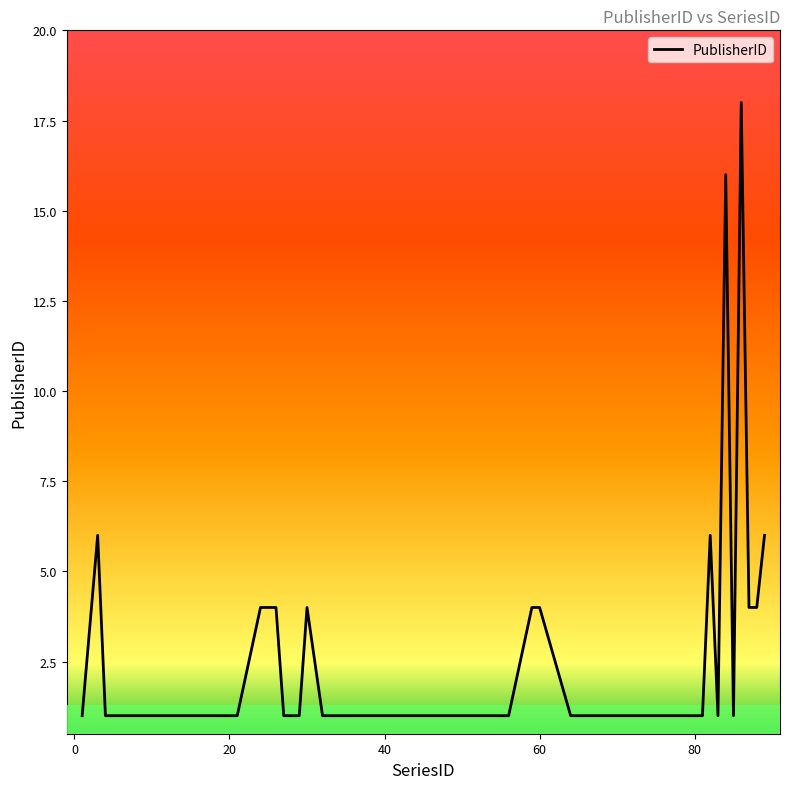

What is the difference between the maximum and minimum values?

17